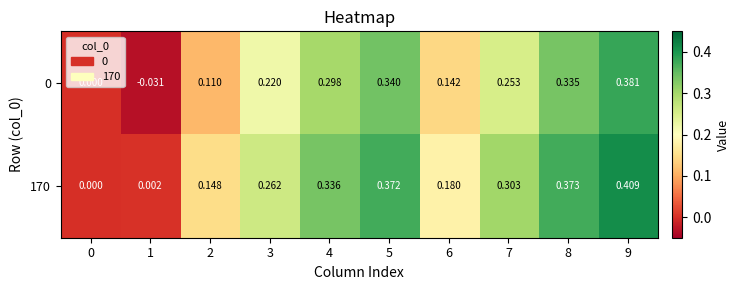

Is the value of 170 at 3 greater than the value of 0 at 7?

Yes